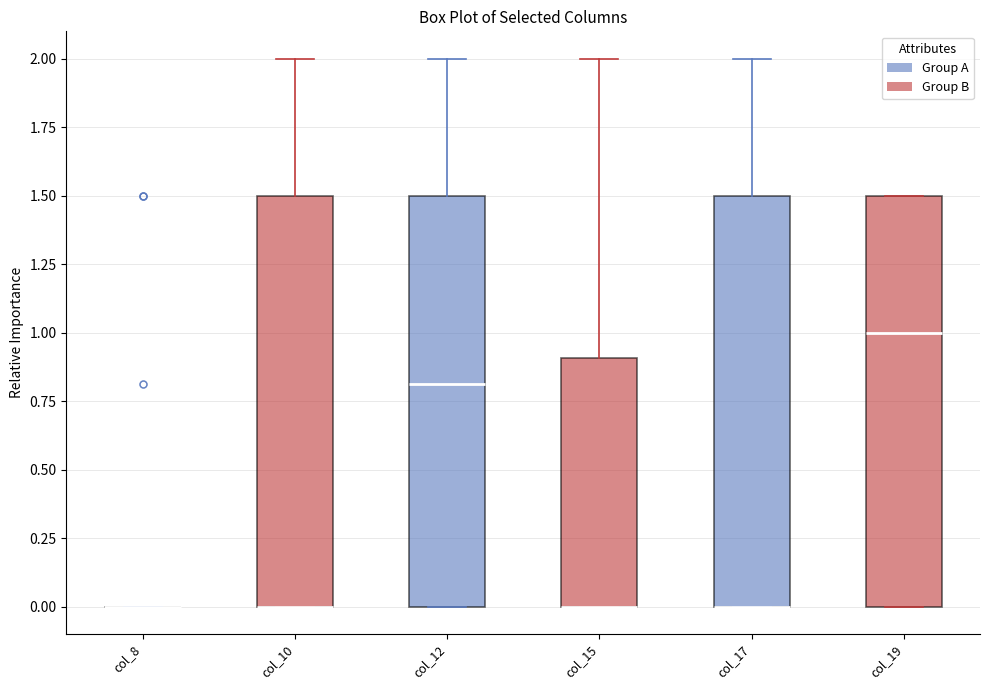

Where is the lower edge of the box for col_17 on the y-axis? The values are not printed on the chart, so give them approximately, as read against the axis.

0.0